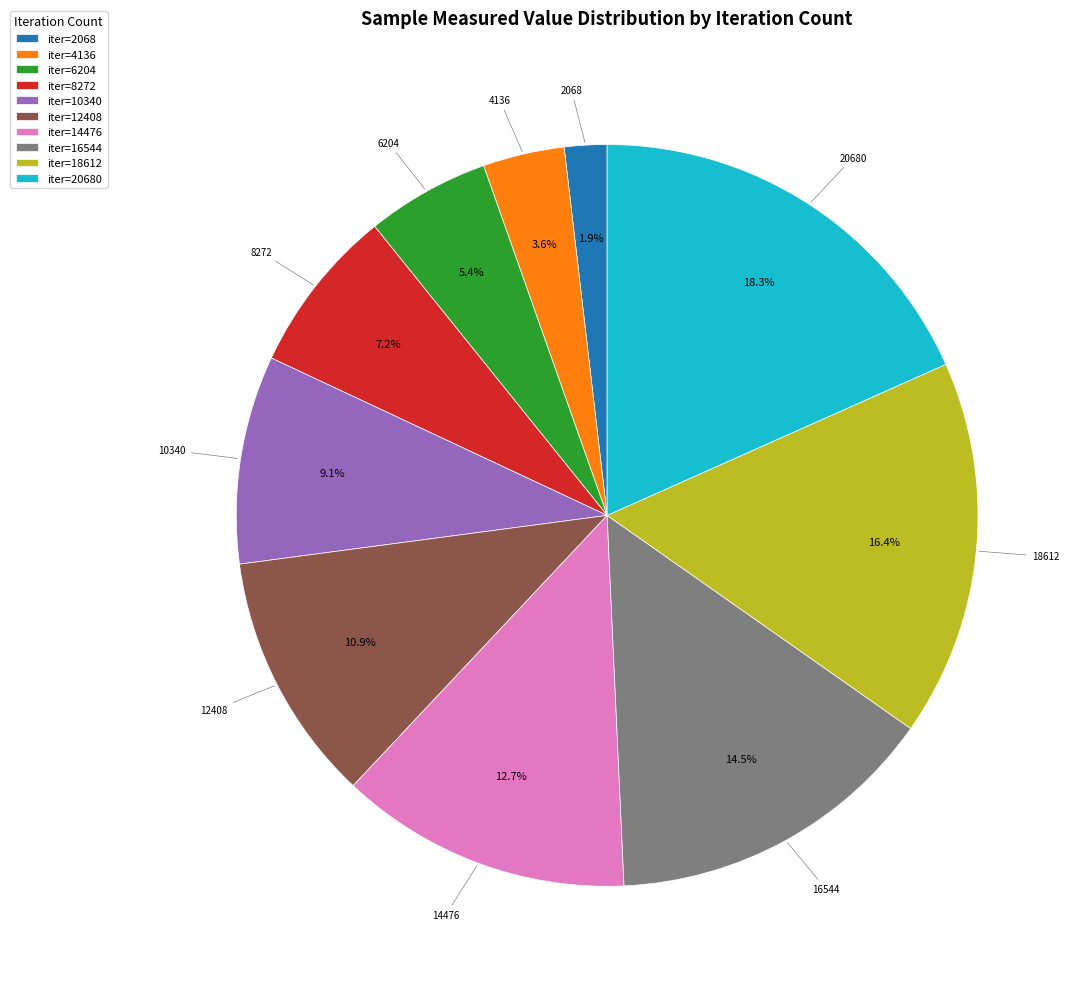

How many slices are in this pie chart?

10